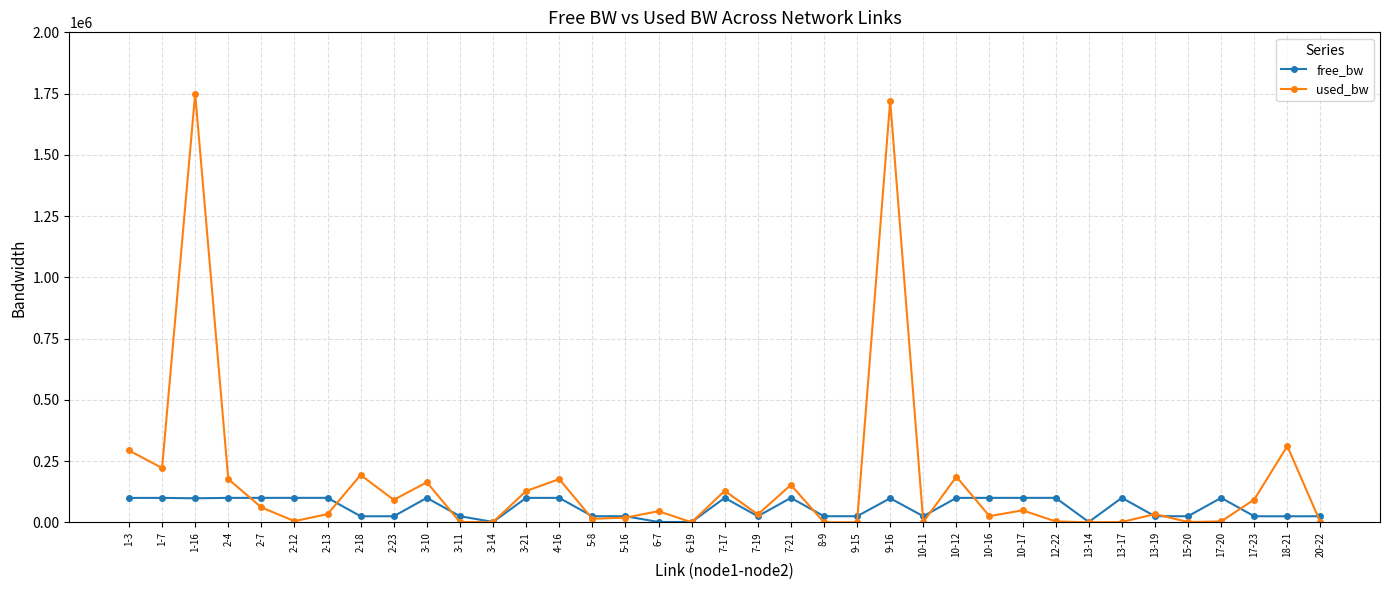

What is the greatest value displayed?

1749277.1